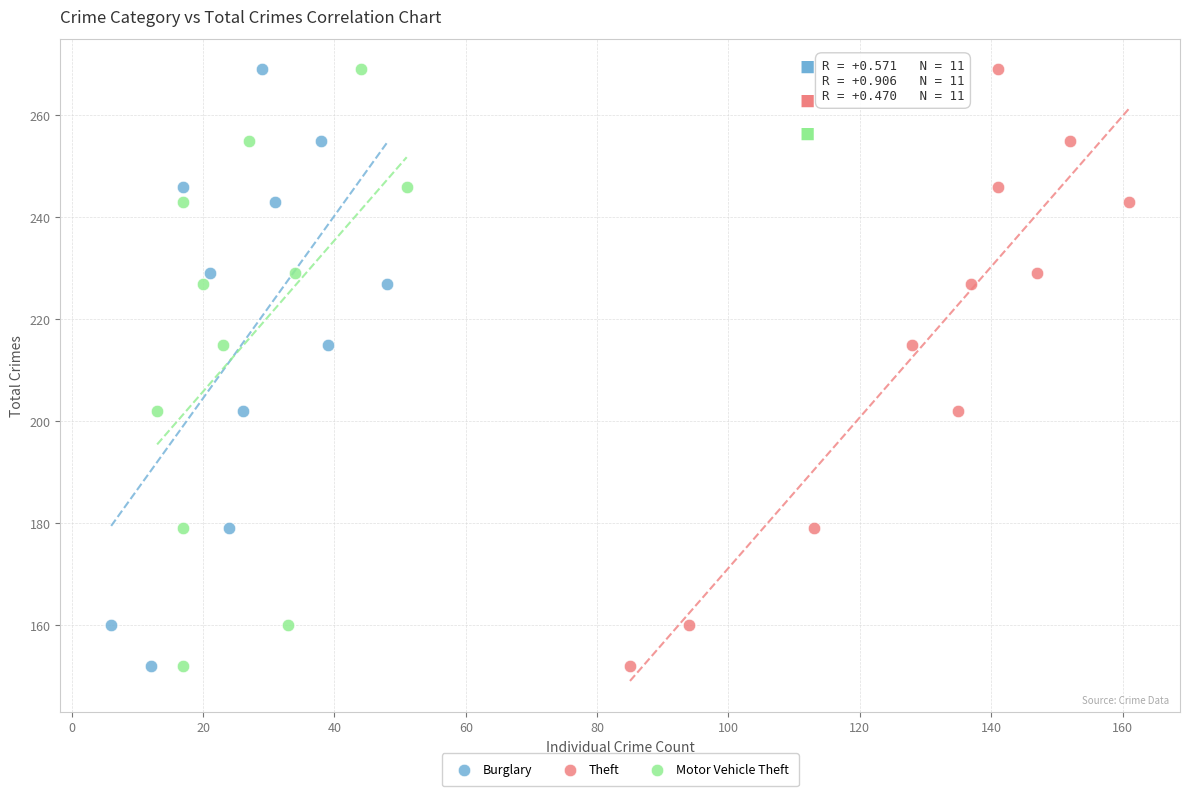

What are all the series names shown in the legend?

Burglary, Theft, Motor Vehicle Theft